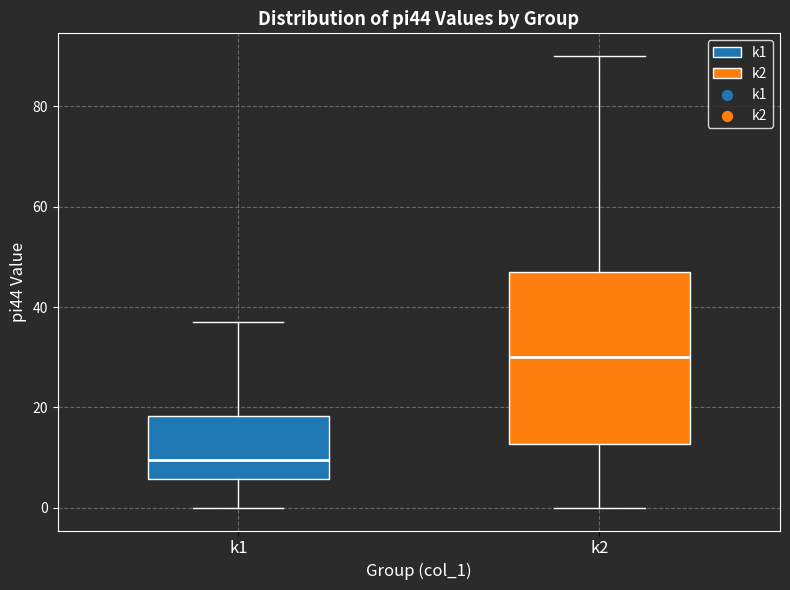

Reading left to right, read every box against the y-axis: the position of its median line, the range the box covers, and the ends of its whiskers. The values are not printed on the chart, so give them approximately, as read against the axis.

k1: median 10, box 6 to 18, whiskers 0 to 38
k2: median 30, box 12 to 48, whiskers 0 to 90